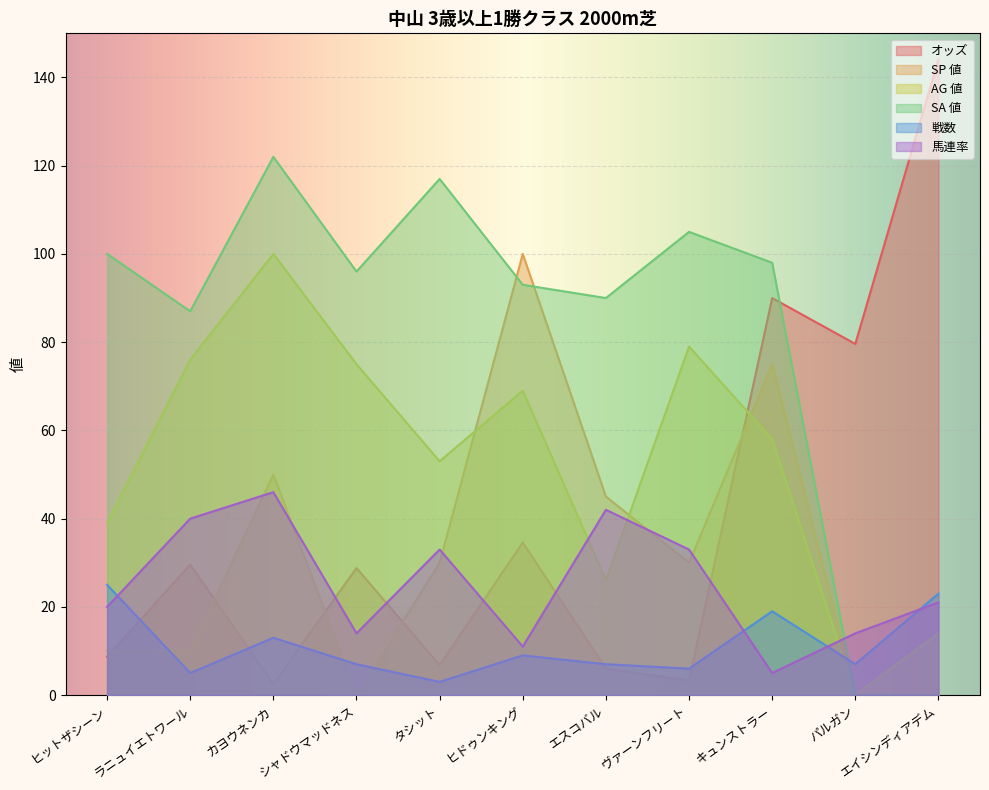

Reading right to left, what are all the values shown in this chart?

オッズ: エイシンディアデム=144.1	パルガン=79.6	キュンストラー=90.0	ヴァーンフリート=3.3	エスコバル=6.0	ヒドゥンキング=34.6	タシット=6.8	シャドウマッドネス=28.8	カヨウネンカ=2.5	ラニュイエトワール=29.6	ヒットザシーン=8.7
SP 値: エイシンディアデム=0.0	パルガン=0.0	キュンストラー=75.0	ヴァーンフリート=30.0	エスコバル=45.0	ヒドゥンキング=100.0	タシット=30.0	シャドウマッドネス=0.0	カヨウネンカ=50.0	ラニュイエトワール=10.0	ヒットザシーン=10.0
AG 値: エイシンディアデム=14.0	パルガン=0.0	キュンストラー=58.0	ヴァーンフリート=79.0	エスコバル=26.0	ヒドゥンキング=69.0	タシット=53.0	シャドウマッドネス=75.0	カヨウネンカ=100.0	ラニュイエトワール=76.0	ヒットザシーン=39.0
SA 値: エイシンディアデム=0.0	パルガン=0.0	キュンストラー=98.0	ヴァーンフリート=105.0	エスコバル=90.0	ヒドゥンキング=93.0	タシット=117.0	シャドウマッドネス=96.0	カヨウネンカ=122.0	ラニュイエトワール=87.0	ヒットザシーン=100.0
戦数: エイシンディアデム=23.0	パルガン=7.0	キュンストラー=19.0	ヴァーンフリート=6.0	エスコバル=7.0	ヒドゥンキング=9.0	タシット=3.0	シャドウマッドネス=7.0	カヨウネンカ=13.0	ラニュイエトワール=5.0	ヒットザシーン=25.0
馬連率: エイシンディアデム=21.0	パルガン=14.0	キュンストラー=5.0	ヴァーンフリート=33.0	エスコバル=42.0	ヒドゥンキング=11.0	タシット=33.0	シャドウマッドネス=14.0	カヨウネンカ=46.0	ラニュイエトワール=40.0	ヒットザシーン=20.0